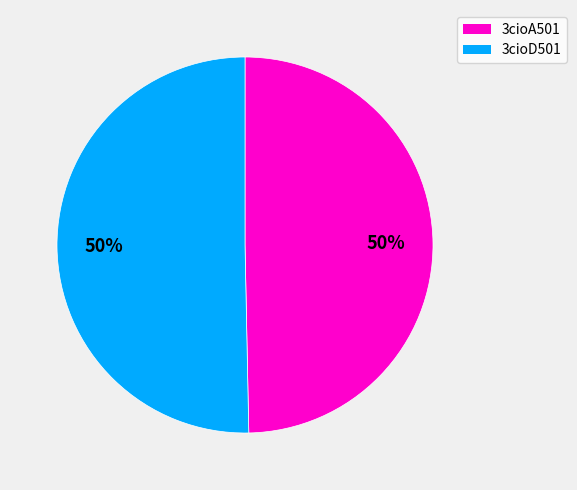

To the nearest percent, what portion does 3cioD501 represent?

50%